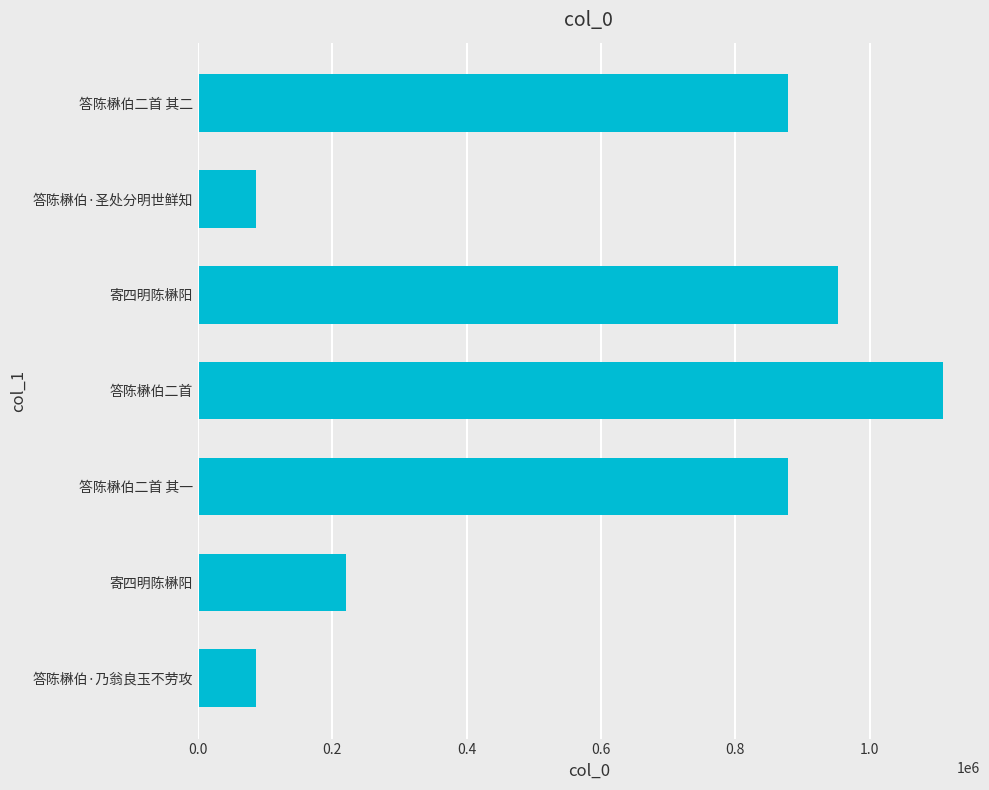

True or false: the data shows 337881 at 答陈楙伯二首.

False